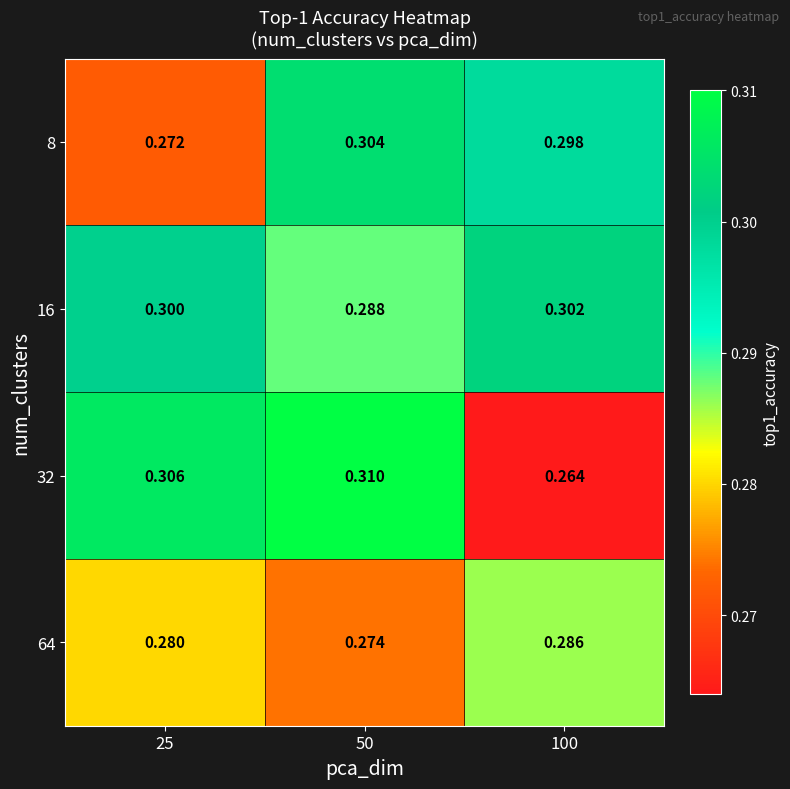

Rank the series at 100 from highest to lowest value.

16, 8, 64, 32